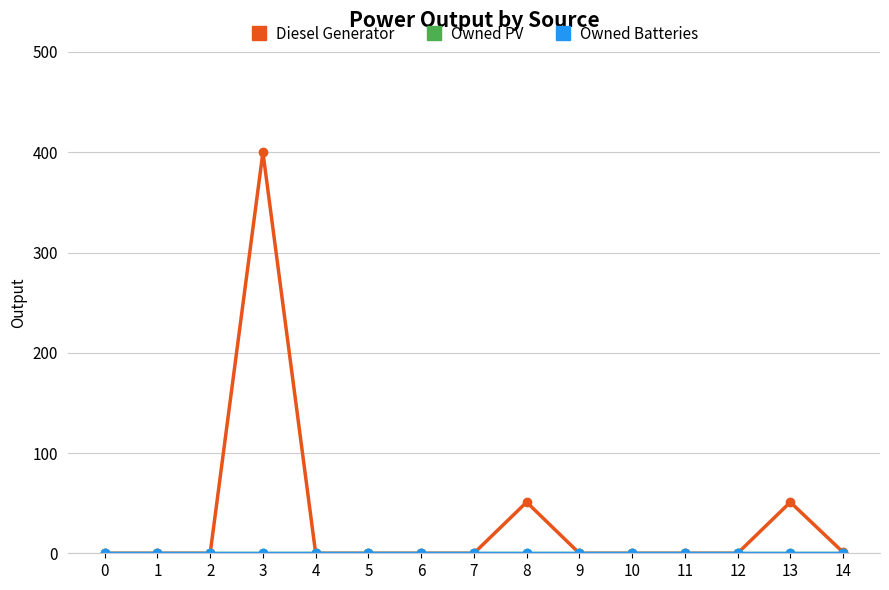

Is the value of Owned PV at 9 greater than the value of Owned Batteries at 0?

No